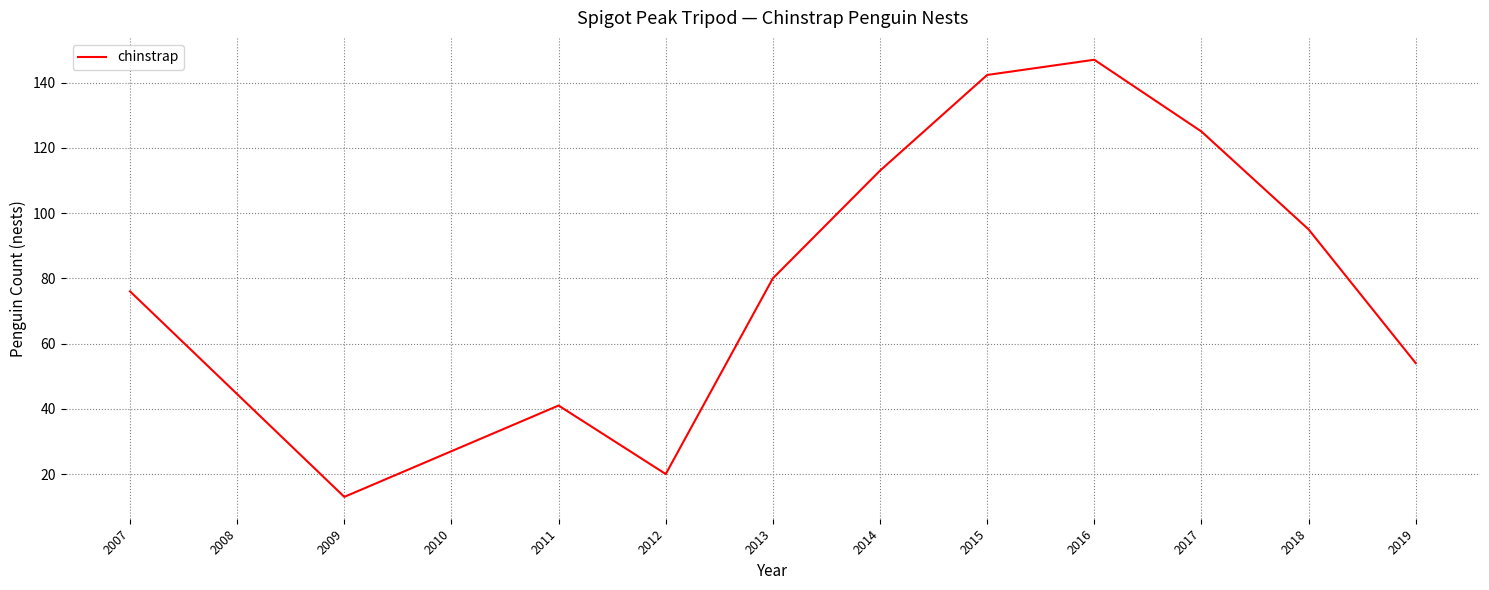

What is the smallest value displayed?

13.0